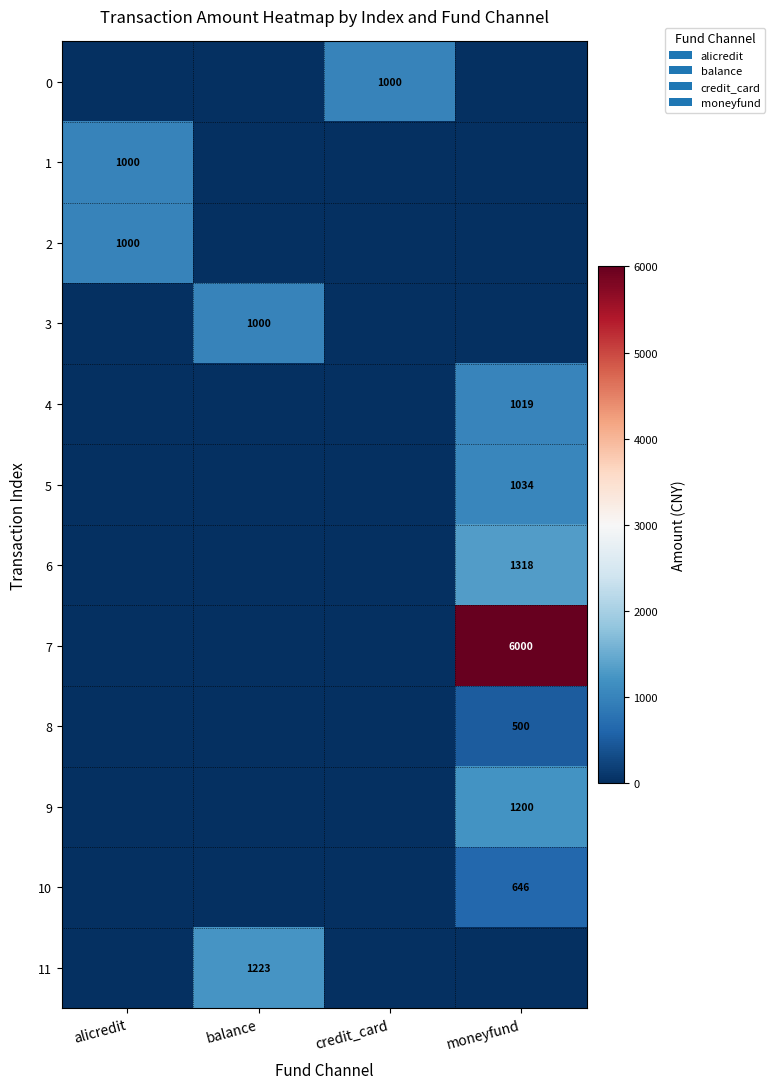

The value of 2 at alicredit is 1000. True or false?

True